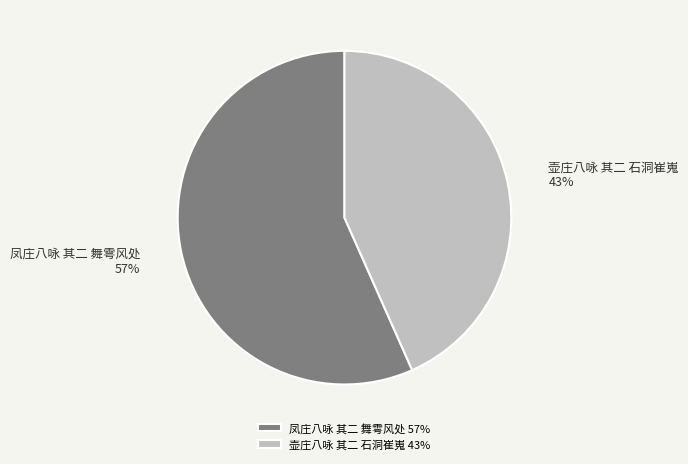

Approximately how many times larger is the value at 凤庄八咏 其二 舞雩风处 compared to 壶庄八咏 其二 石洞崔嵬?

1.3